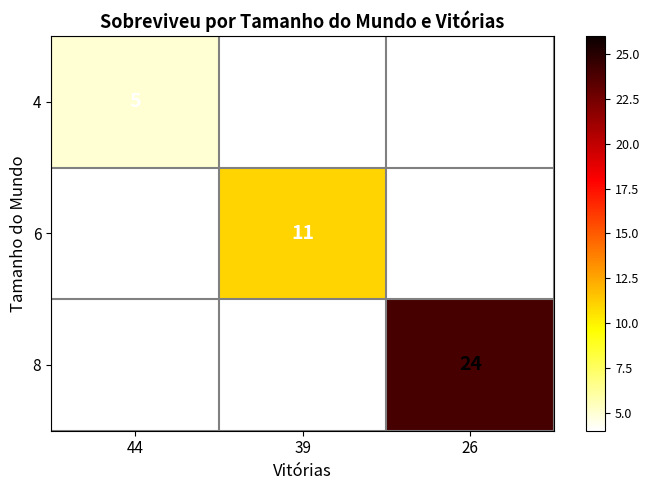

Is it true that 6 equals 7 at 39?

False